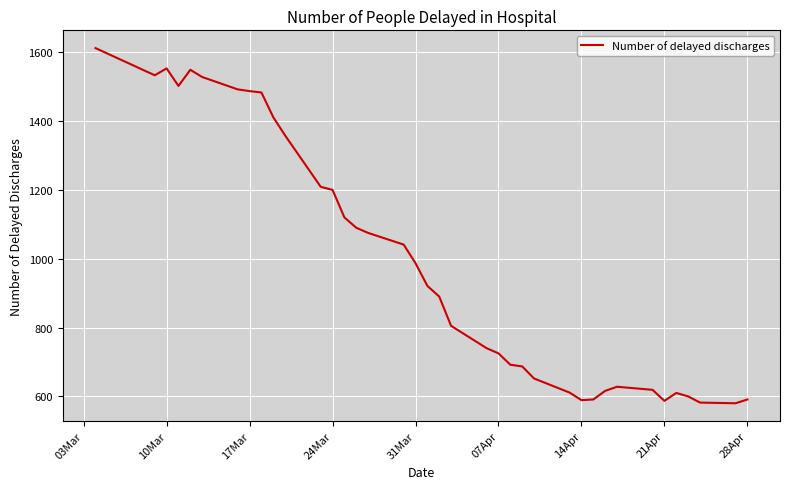

What is the greatest value displayed?

1612